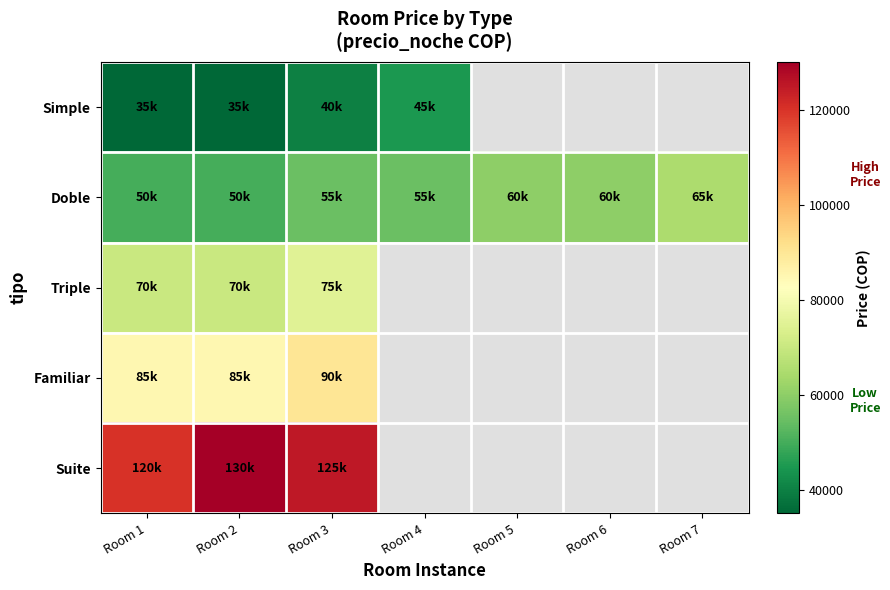

True or false: Doble has a value of 22072.2 at Room 3.

False